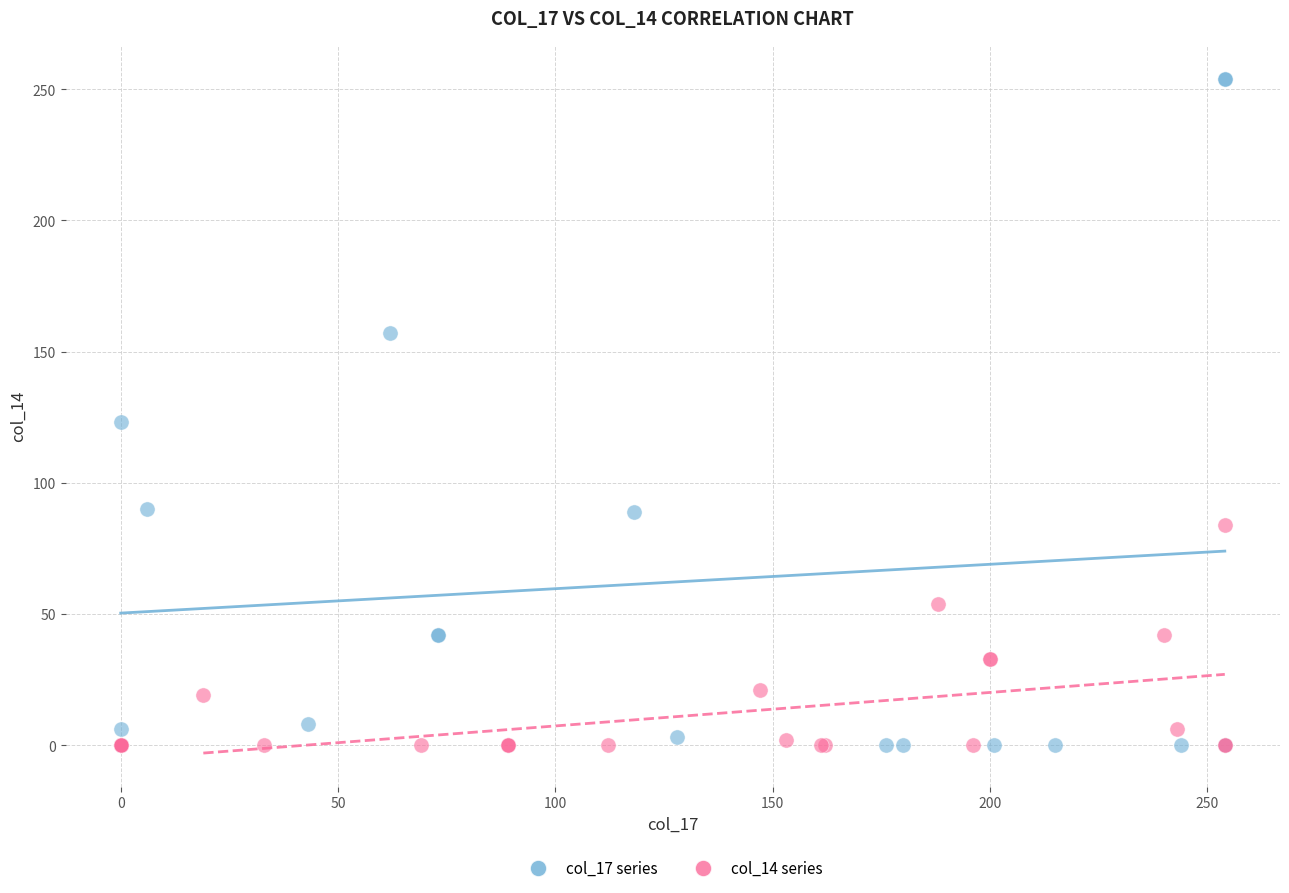

Which series contains the highest Y value?

col_17 series